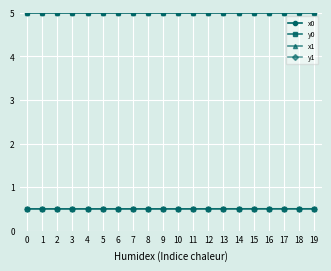

Is it true that y1 equals 0.7 at 19?

False